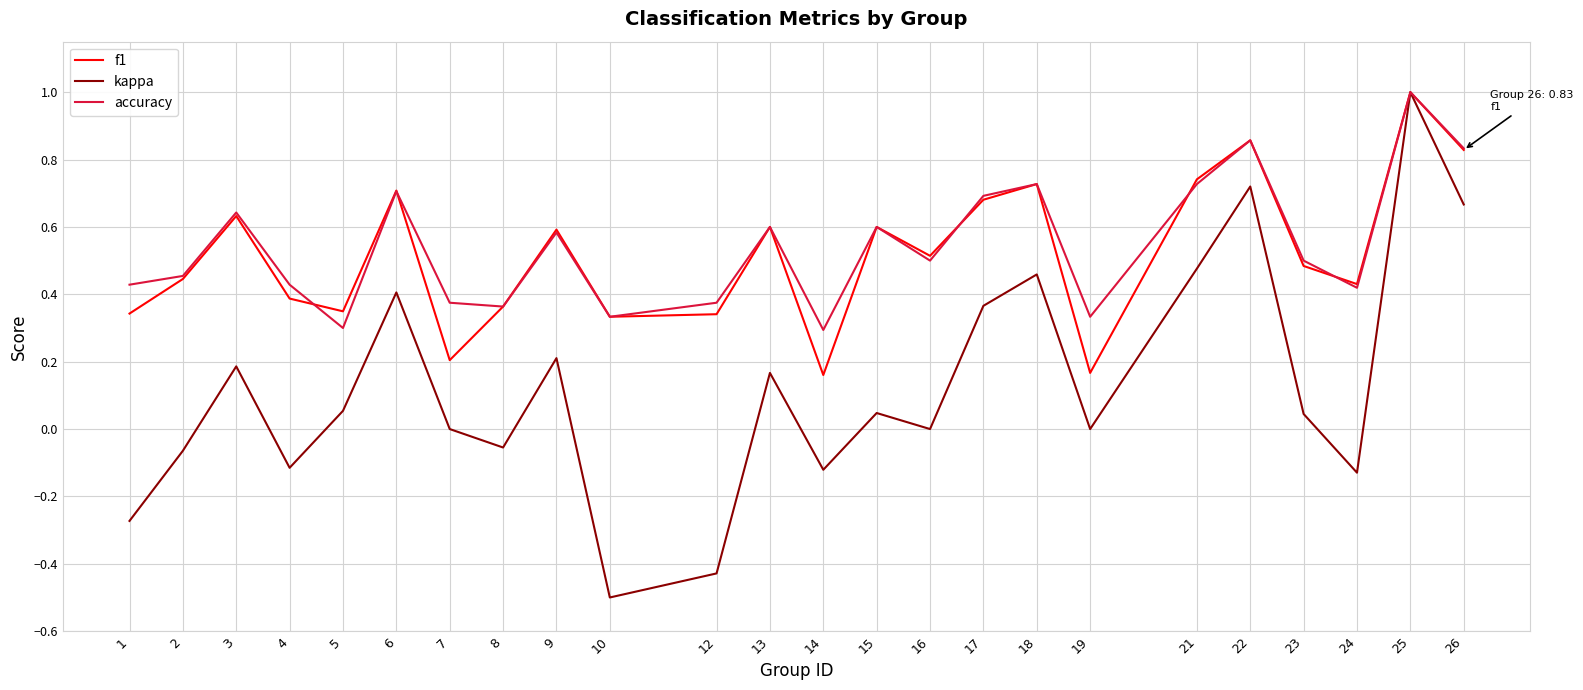

What are all the series names shown in the legend?

f1, kappa, accuracy